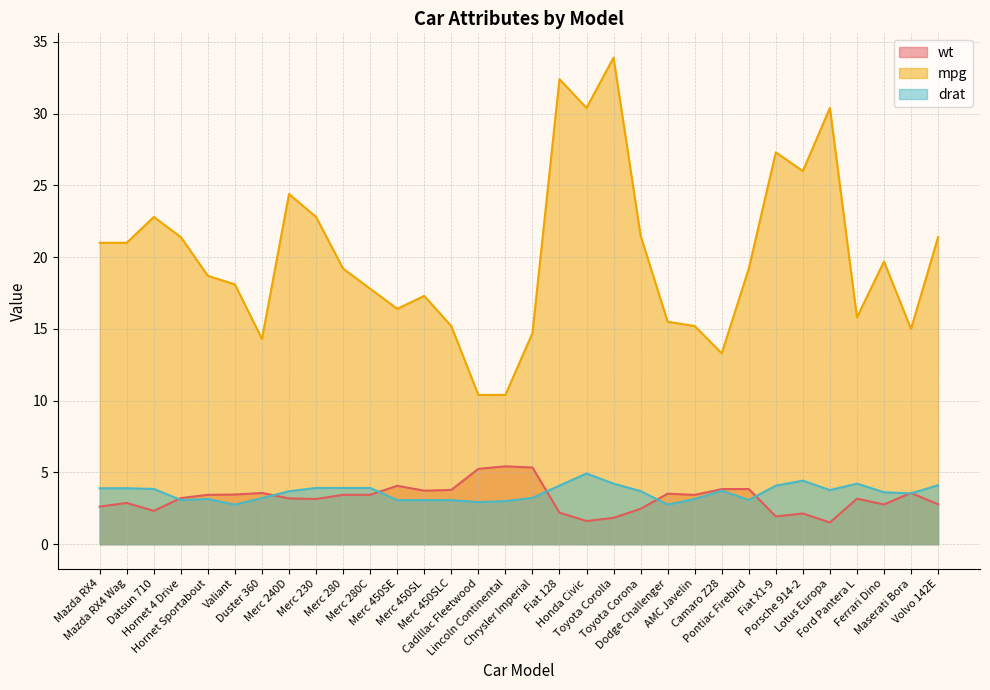

What is the lowest value of the wt series?

1.5